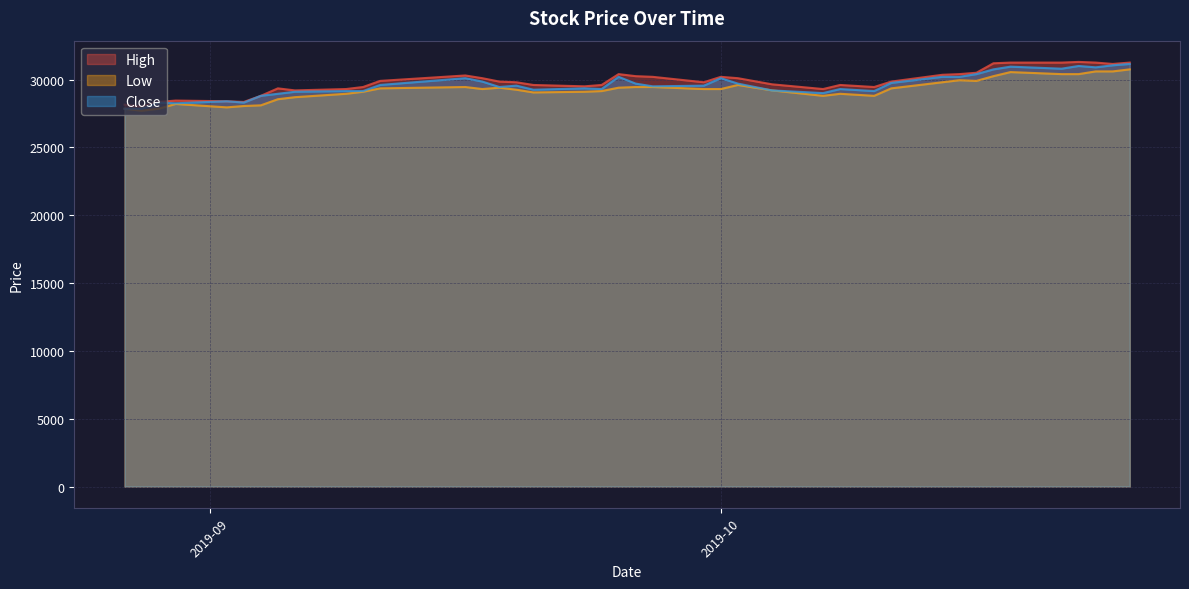

What is the highest value of the High series?

31300